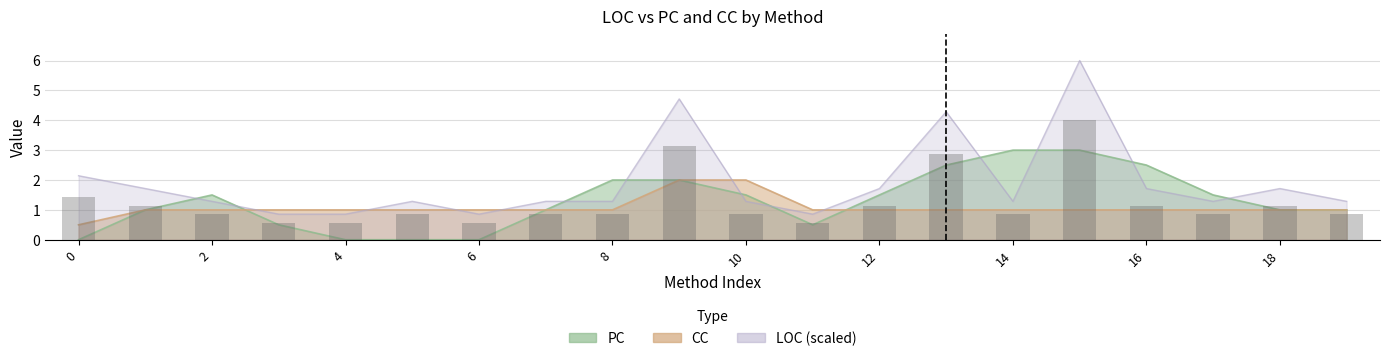

How many groups of bars are there?

20